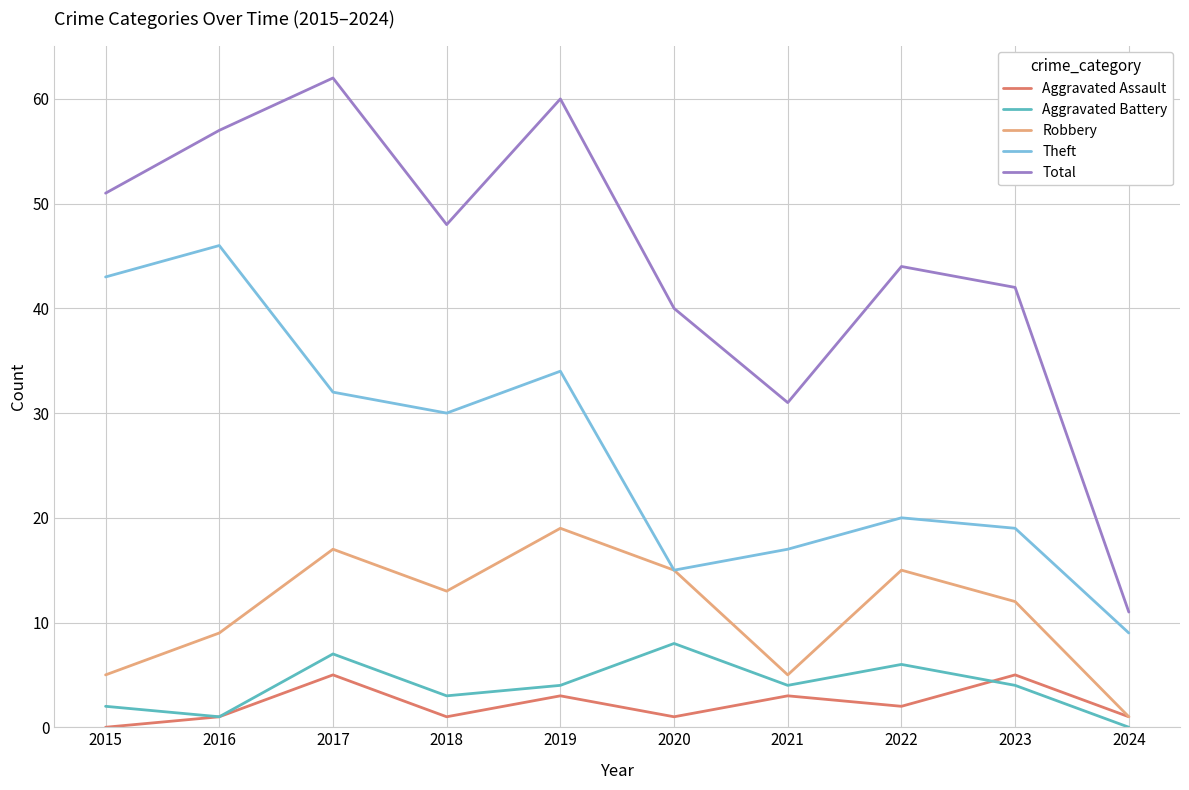

How many positive values does the Aggravated Battery series have?

9